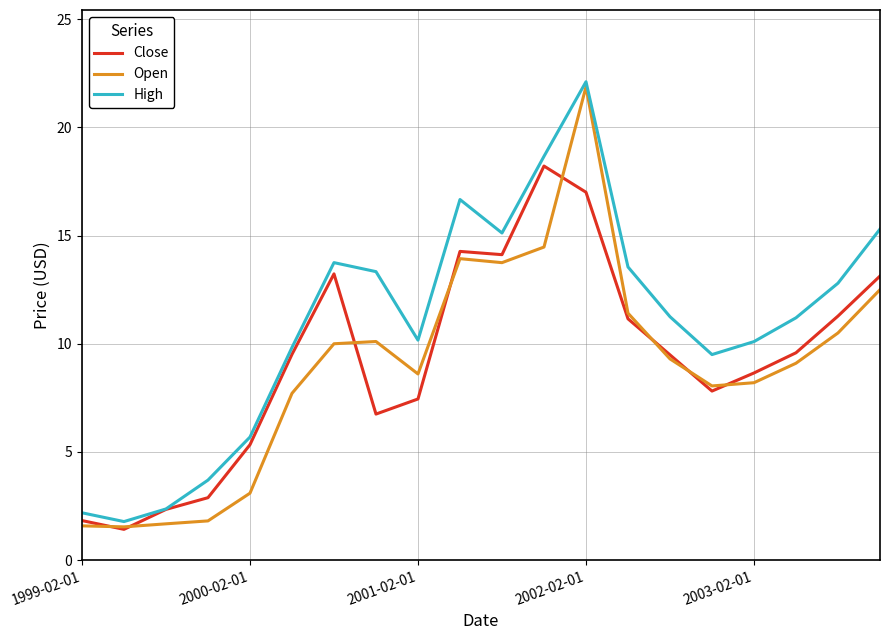

What is the maximum value for Close?

18.2